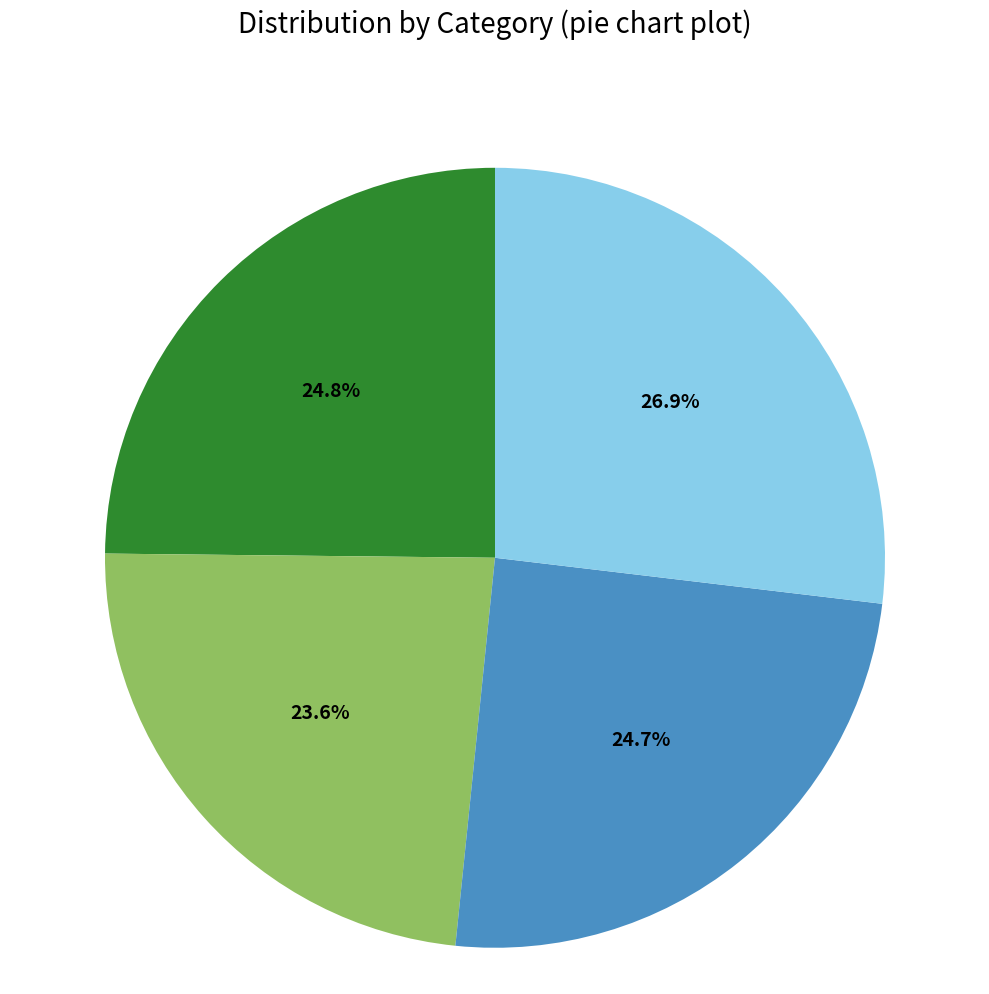

Does any single category account for the majority?

No